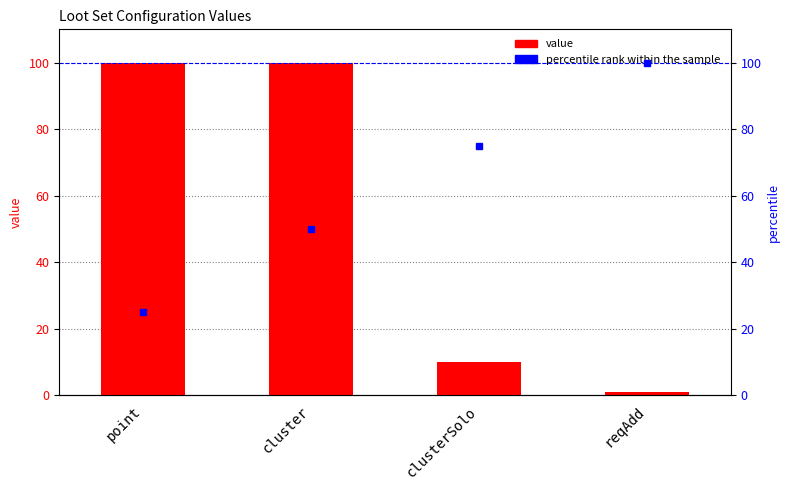

List the labels in order of percentile rank within the sample value, smallest first.

point, cluster, clusterSolo, reqAdd